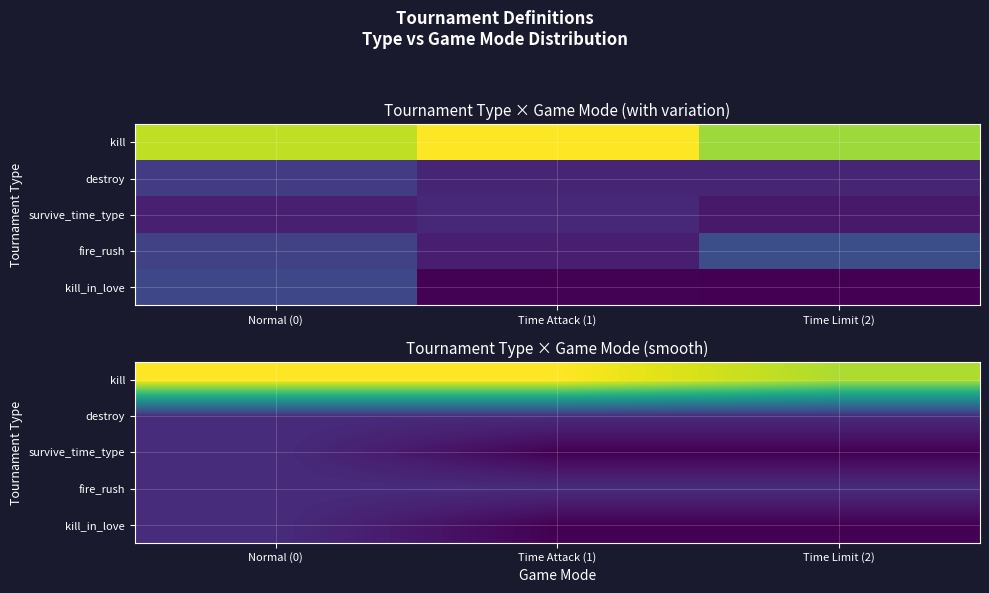

At Normal (0), list the series in order from smallest to largest.

destroy, survive_time_type, fire_rush, kill_in_love, kill